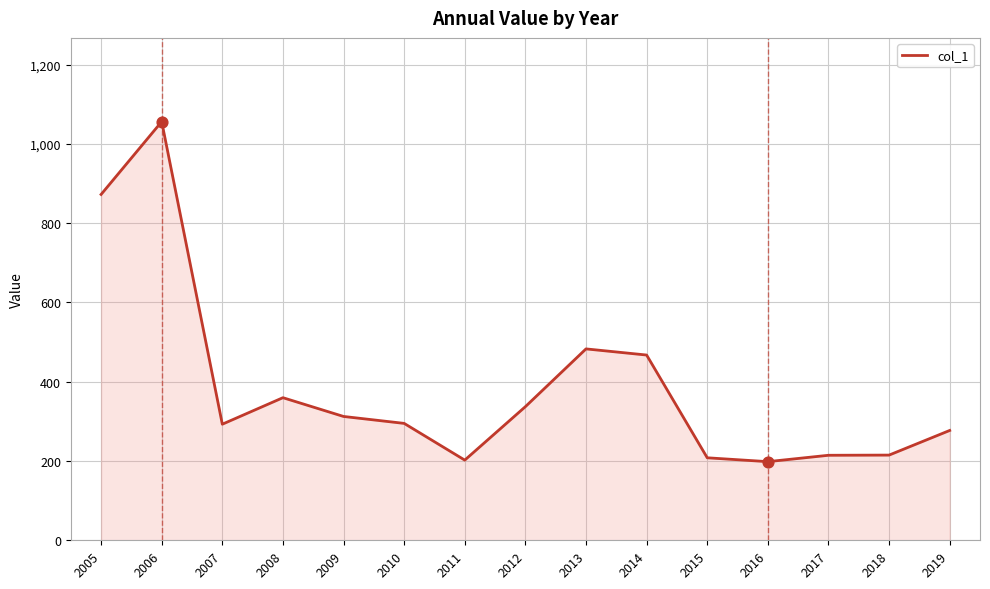

What is the change in value from 2010 to 2013?

+187.9